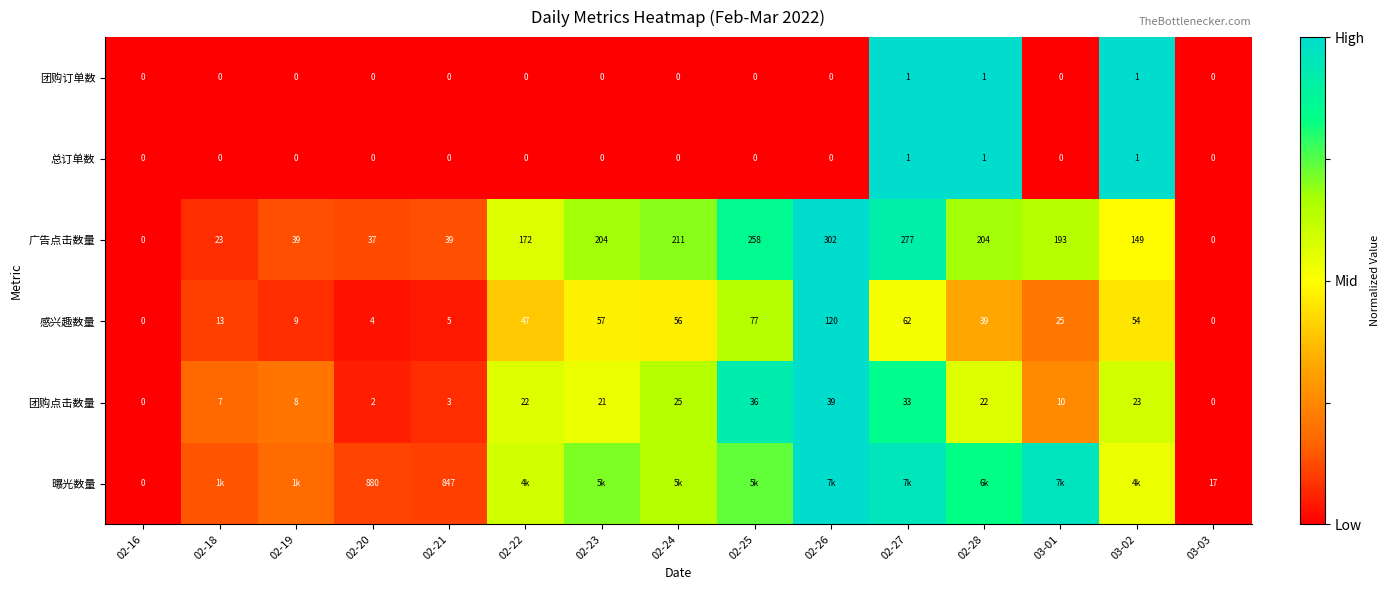

Is the value of 团购点击数量 at 03-02 greater than the value of 团购订单数 at 02-22?

Yes